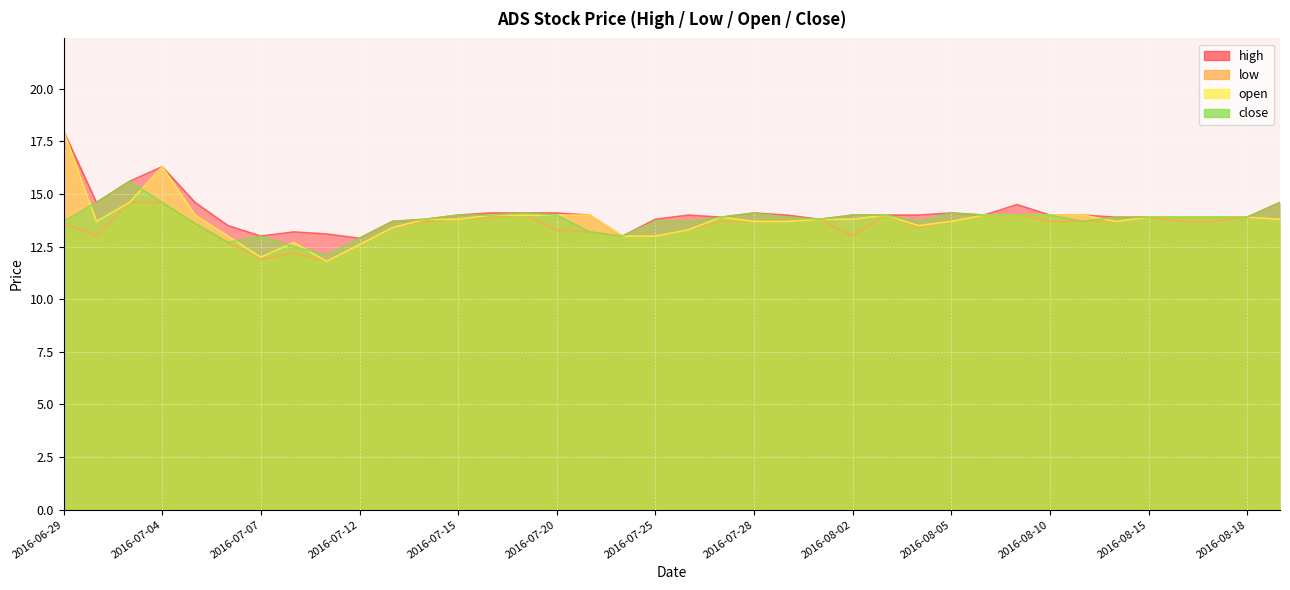

What is the approximate value of open at 2016-07-18?

14.0